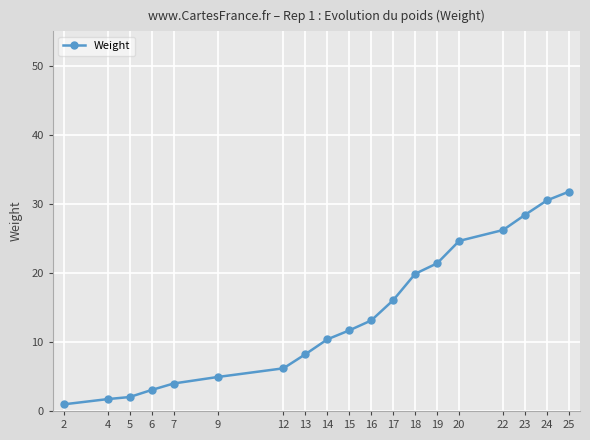

The value at 16 is 7.8. True or false?

False